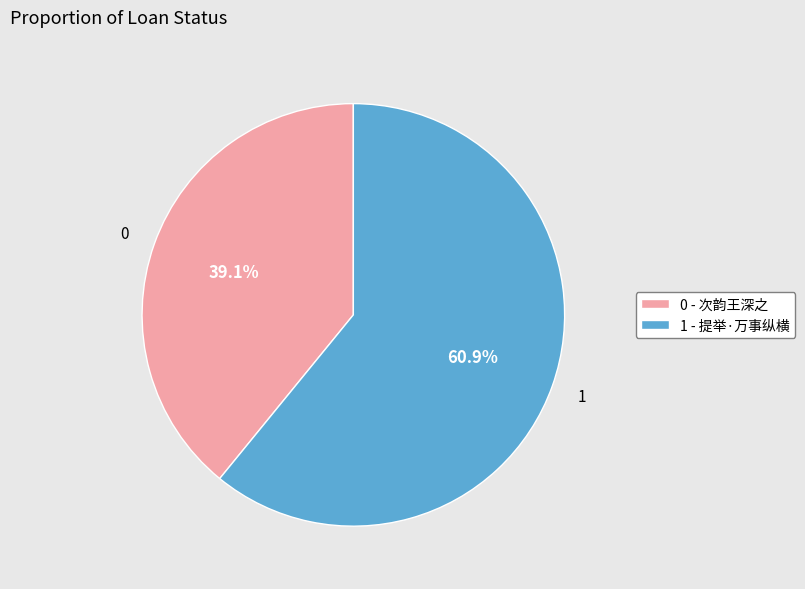

Count the number of slices in the pie.

2